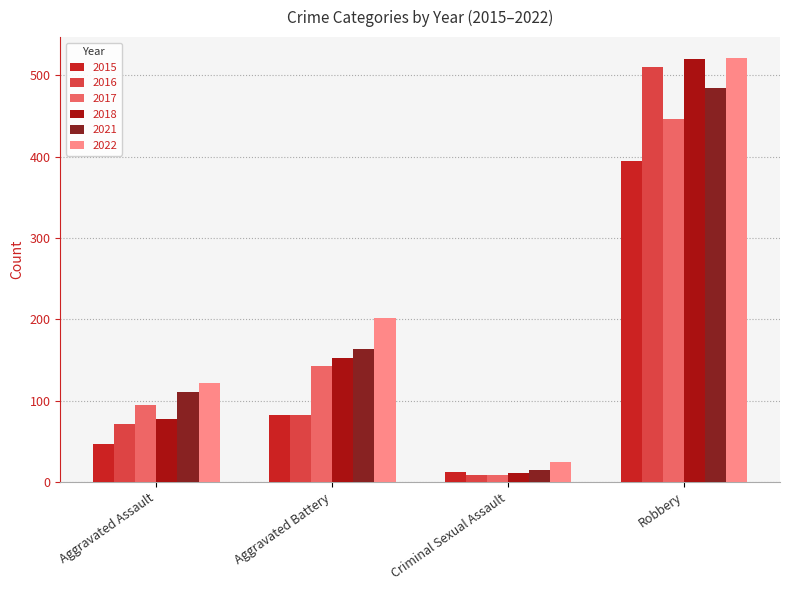

What is the label of the 1st bar from the right?

Robbery